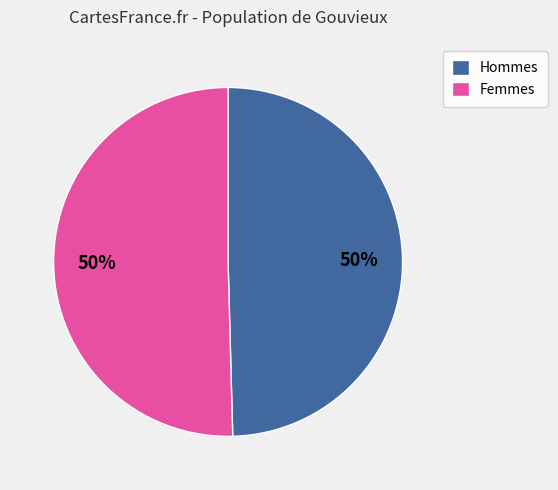

What is the ratio of the value at Femmes to the value at Hommes?

1.0